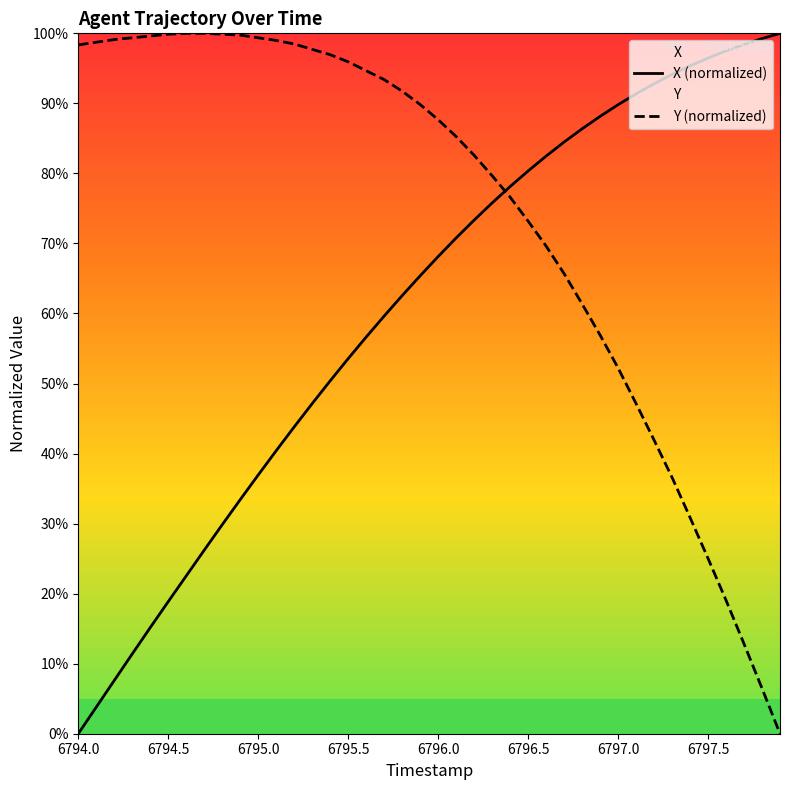

What is the total value across all series at 6795.5?

149.5